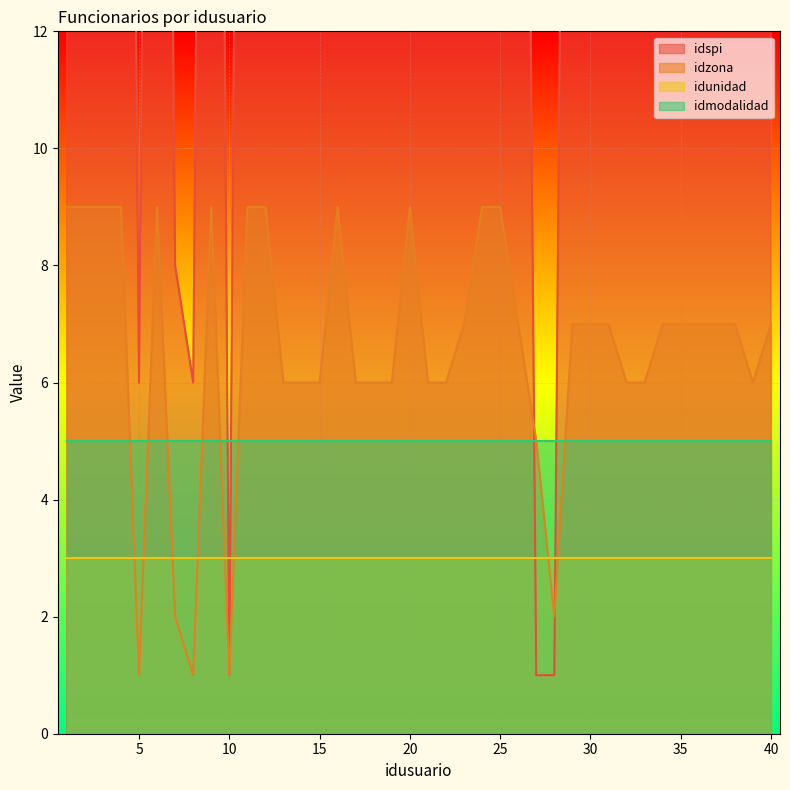

The value of idzona at 21 is 6. True or false?

True